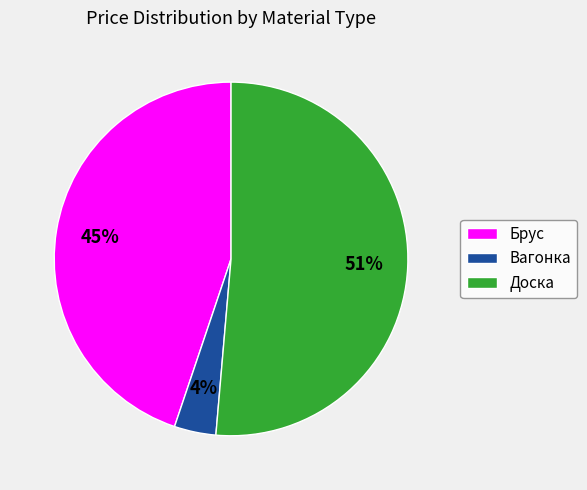

How many slices are in this pie chart?

3